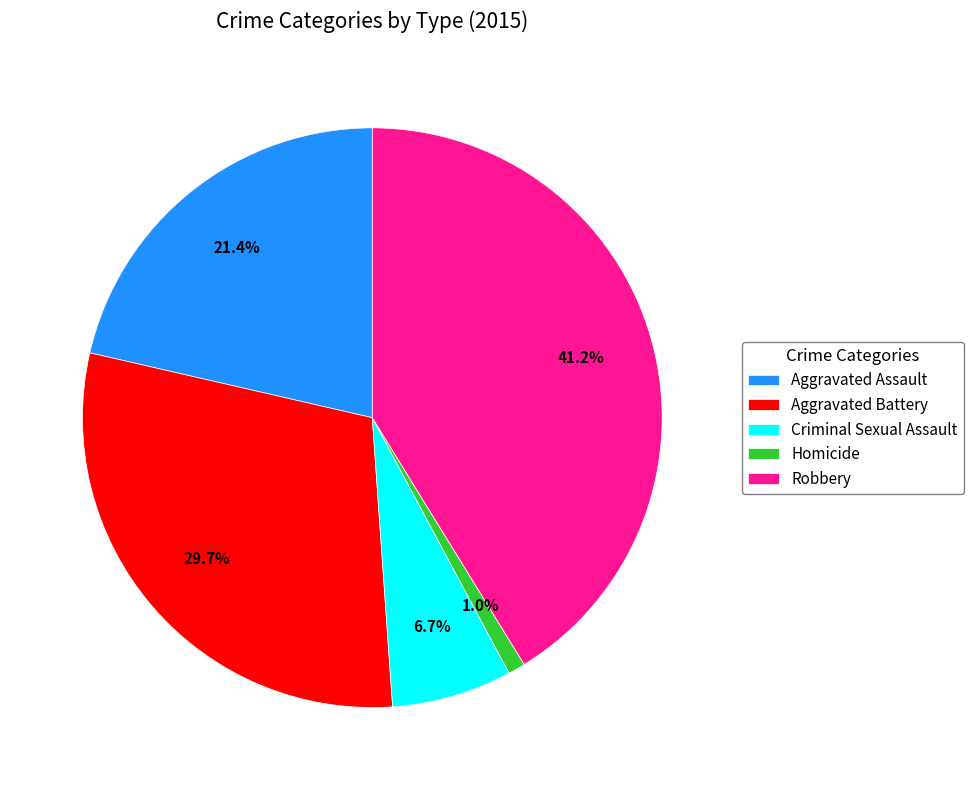

Rank the categories by value from lowest to highest.

Homicide, Criminal Sexual Assault, Aggravated Assault, Aggravated Battery, Robbery